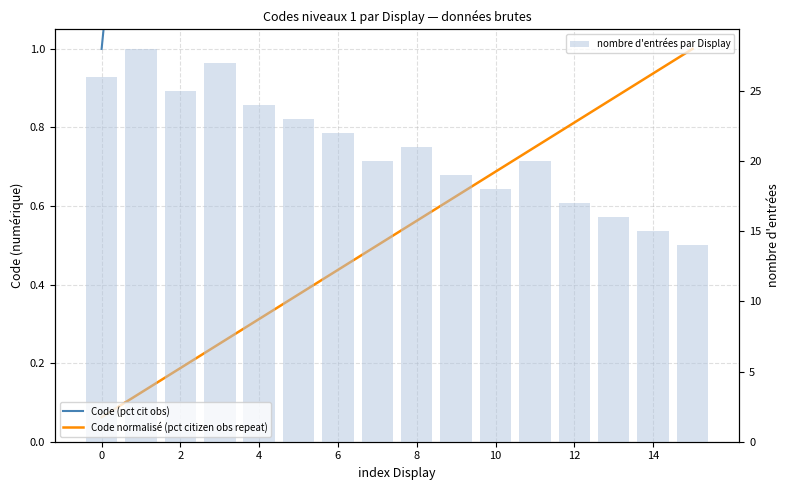

Is it true that Code (pct cit obs) equals 3.0 at 10?

False